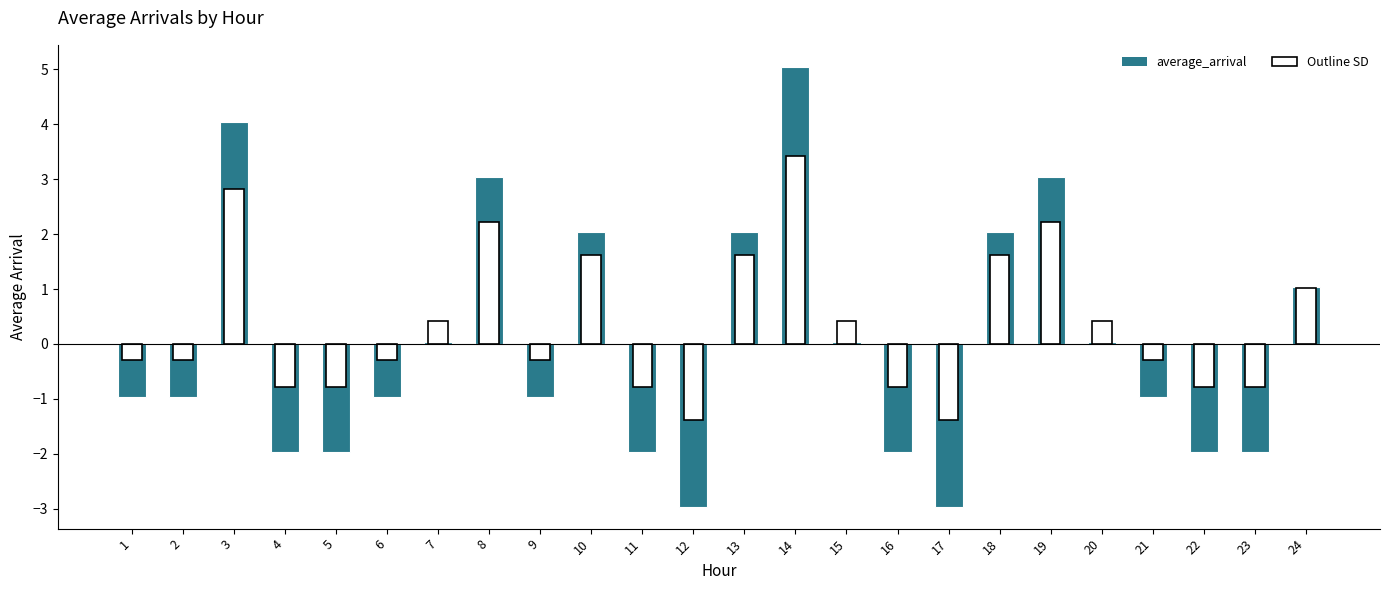

What is the difference between the maximum and minimum values?

8.0